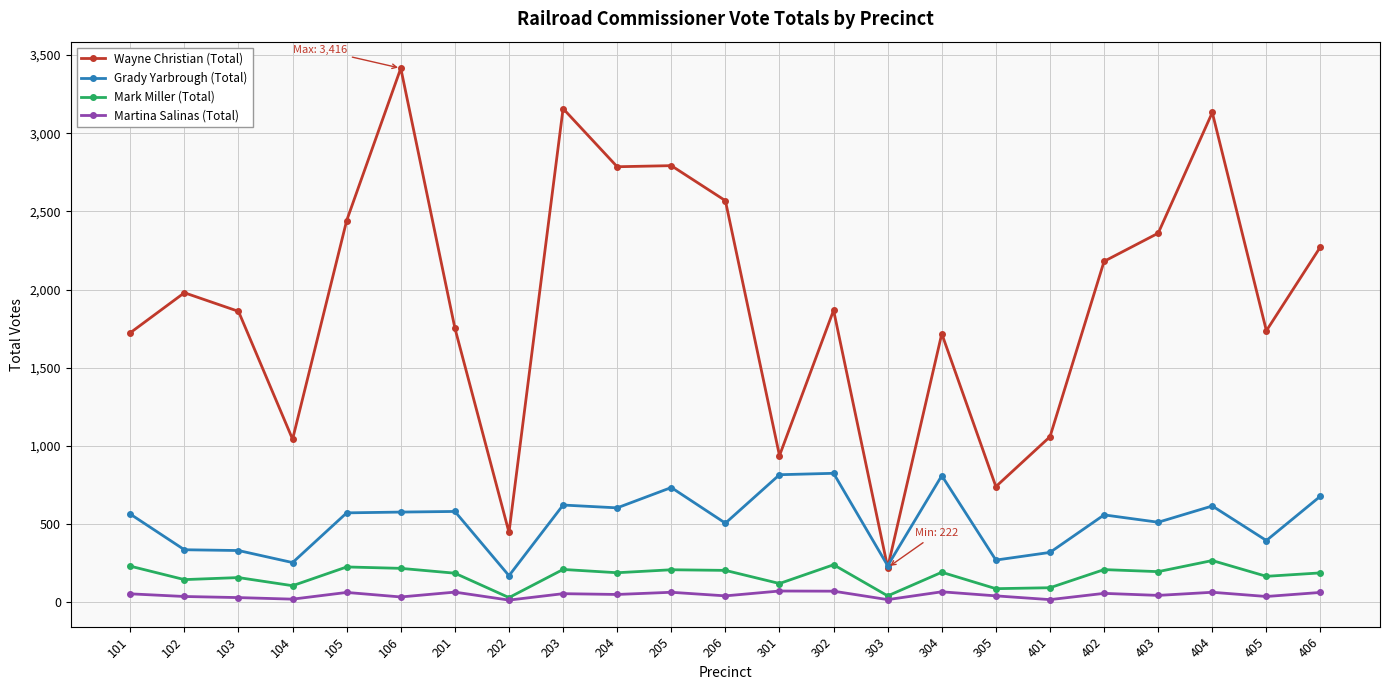

Count the number of categories in the chart.

23